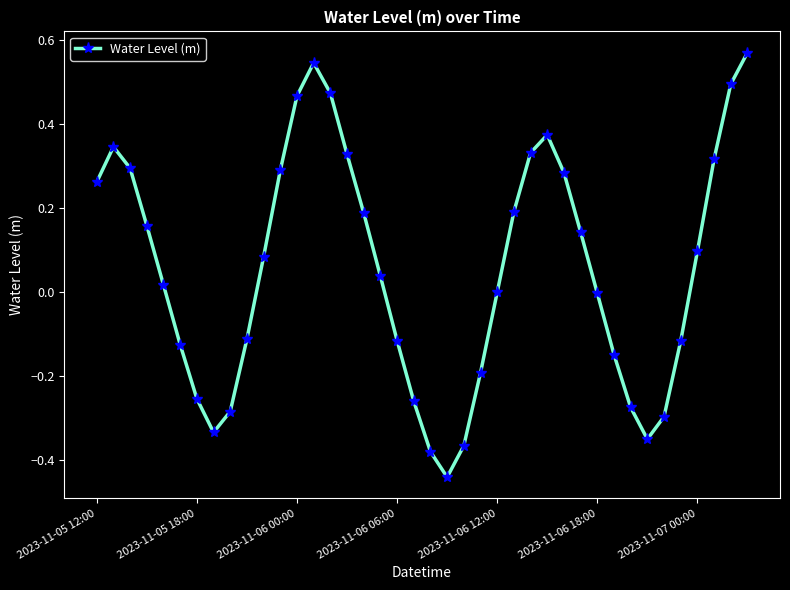

How many data points does each series have?

40